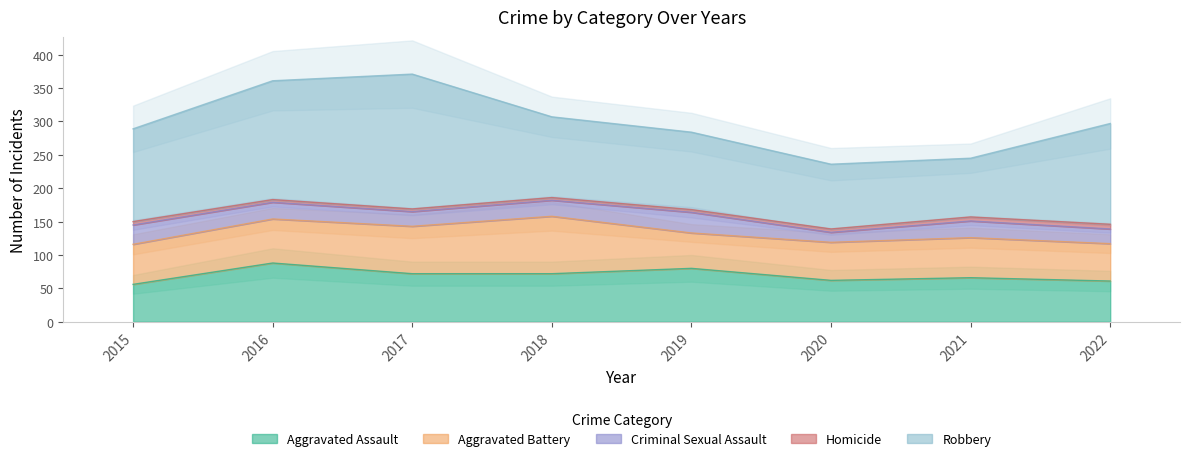

True or false: Robbery has a value of 139 at 2015.

True